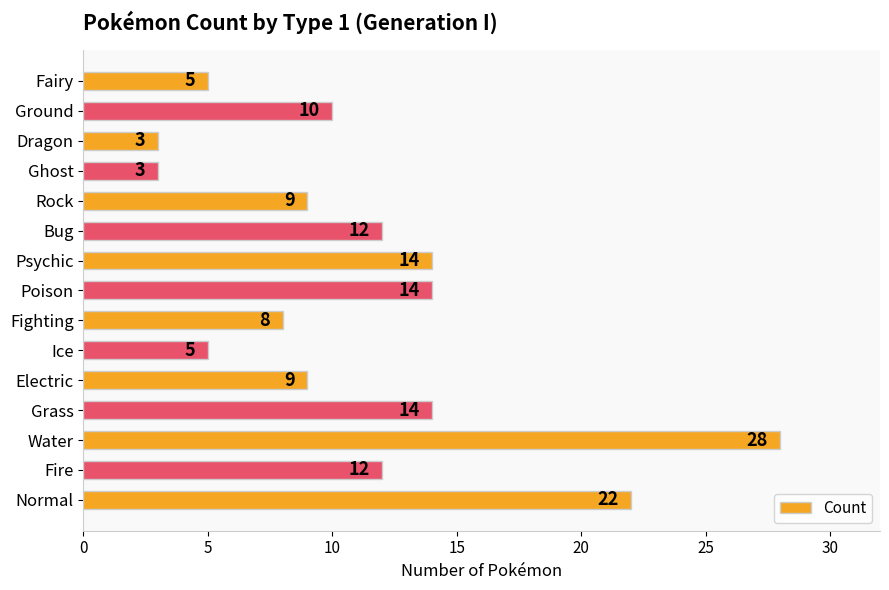

How many bars are there in total?

15